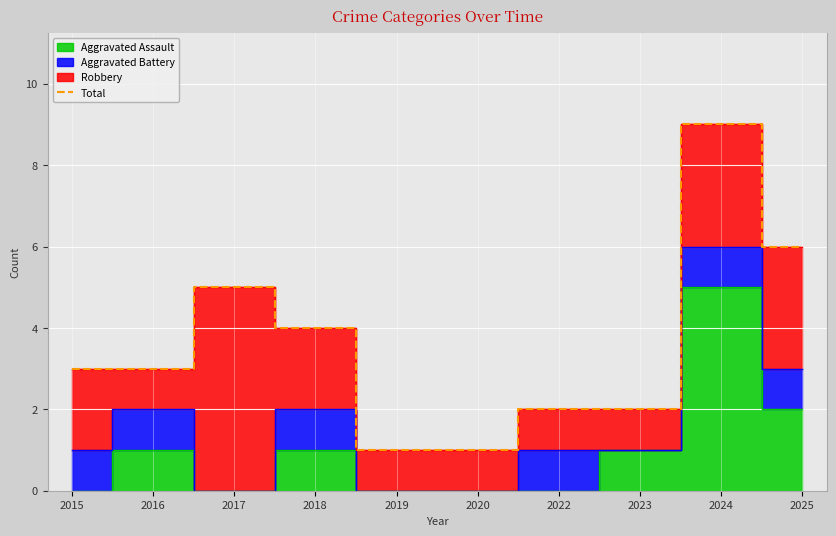

Which has a higher value, 2022 or 2020?

2022